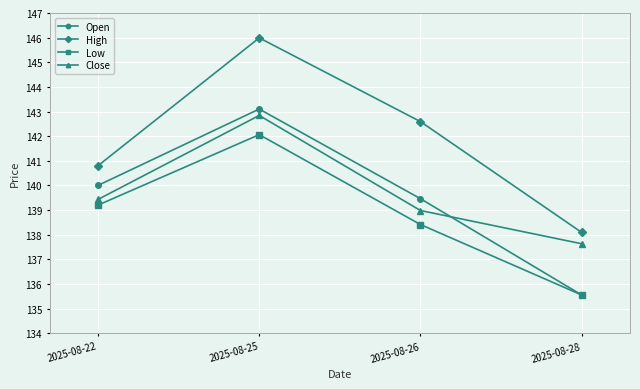

True or false: Open has a value of 135.6 at 2025-08-28.

True